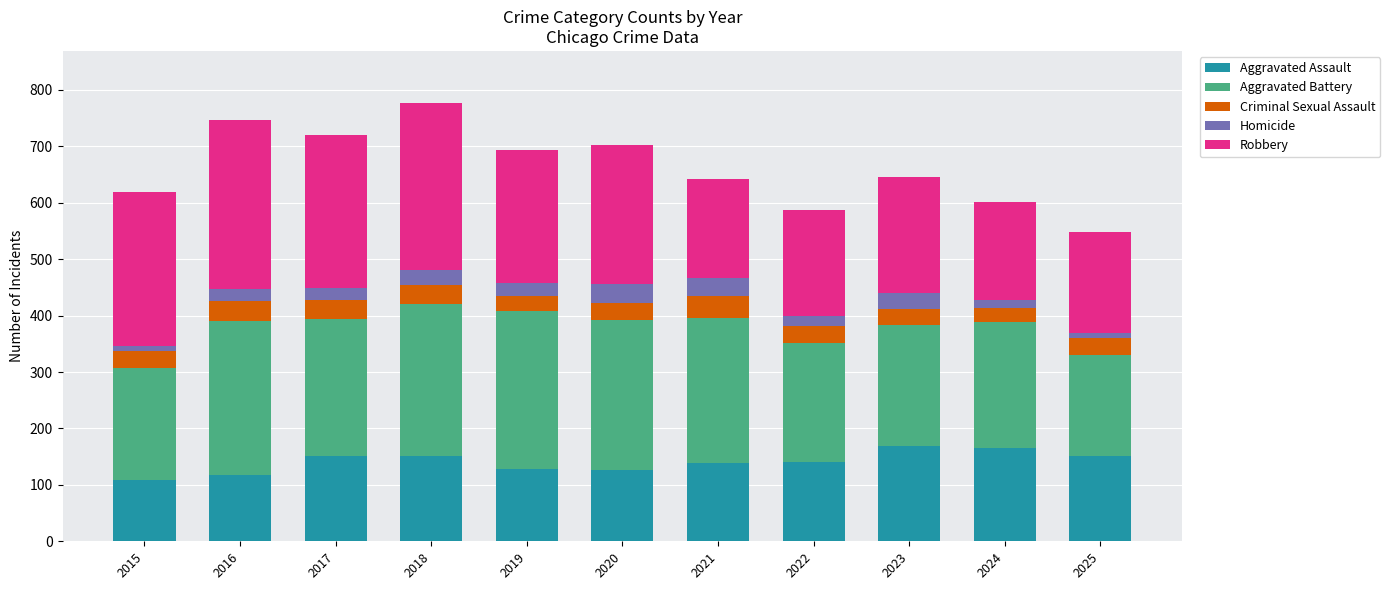

What is the total value across all series at 2022?

587